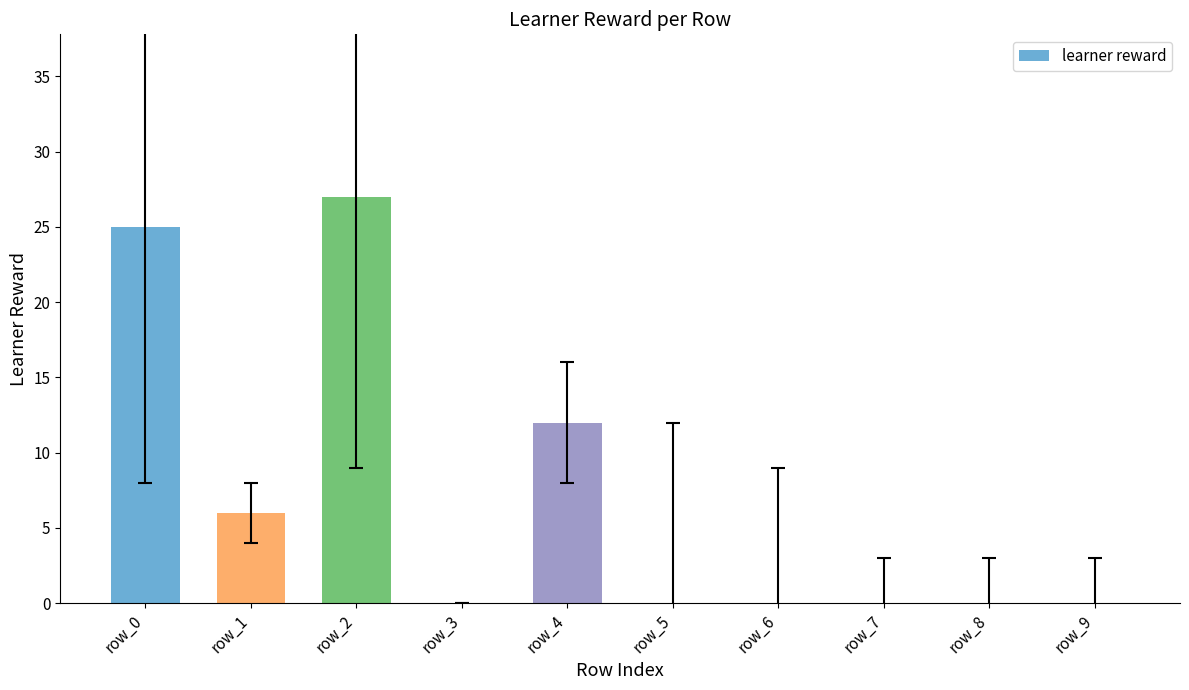

Which category has the highest value across all series?

row_2